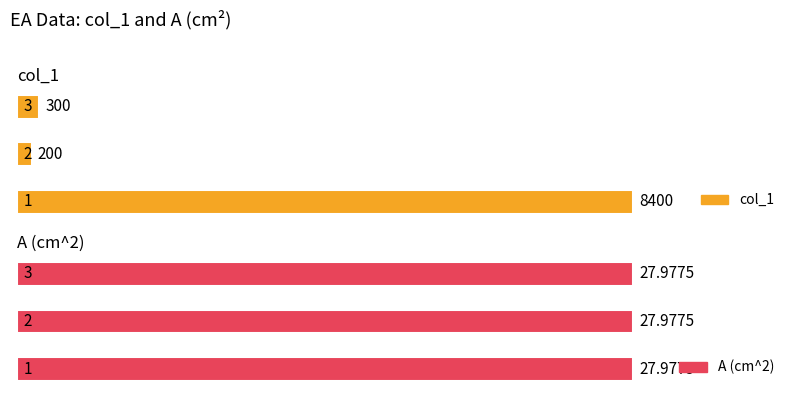

Rank the categories by A (cm^2) value from lowest to highest.

1, 2, 3